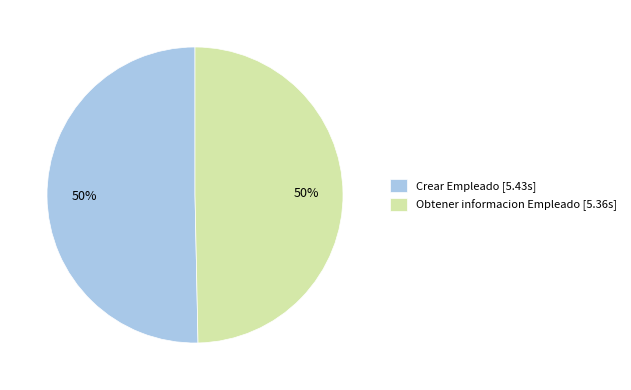

Is the sum of Obtener informacion Empleado [5.36s] and Crear Empleado [5.43s] greater than half?

Yes